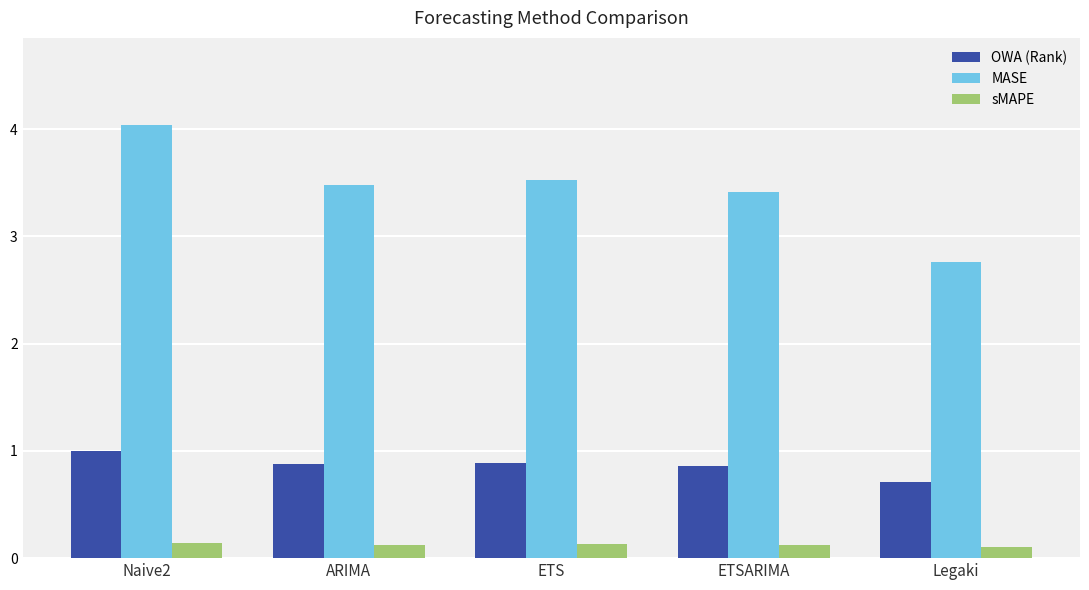

What is the sum of all MASE values?

17.2